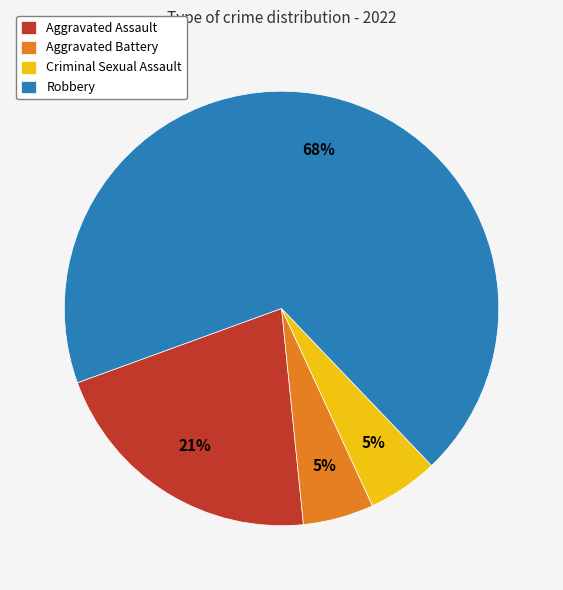

To the nearest percent, what percentage of the pie is Criminal Sexual Assault?

5%